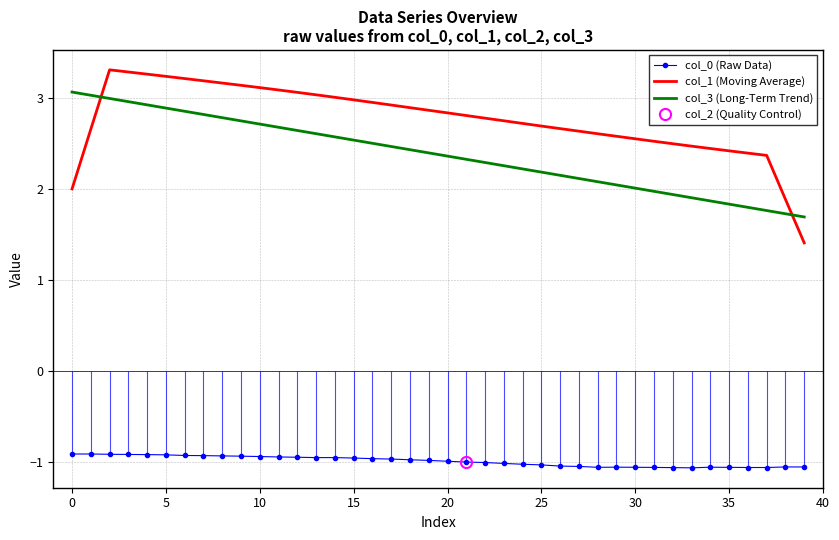

In col_1 (Moving Average), how many points are higher than both neighbors (excluding endpoints)?

1